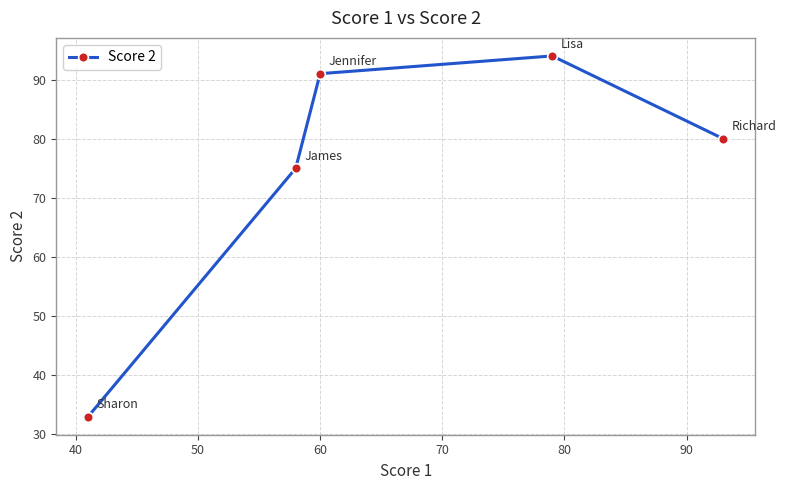

What is the average value?

75